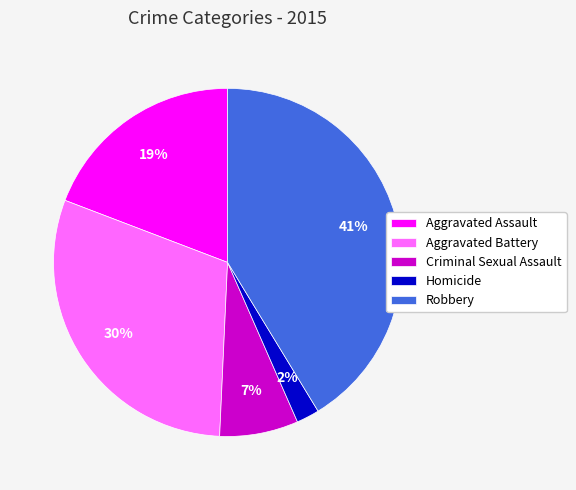

Do Criminal Sexual Assault and Aggravated Assault together represent more than half of the pie?

No